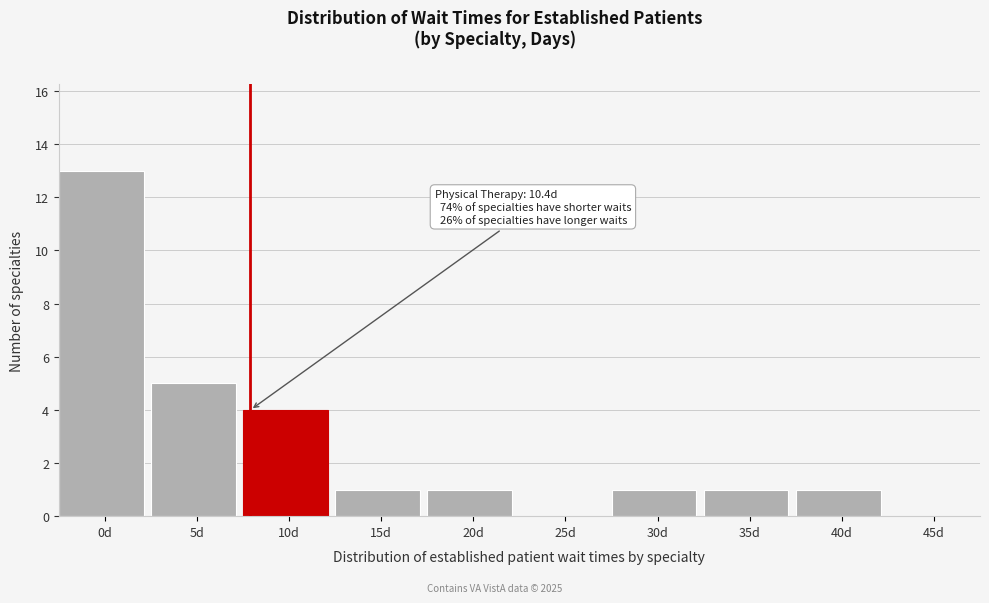

Reading right to left, extract all data points from this chart.

45d=0	40d=1	35d=1	30d=1	25d=0	20d=1	15d=1	10d=4	5d=5	0d=13